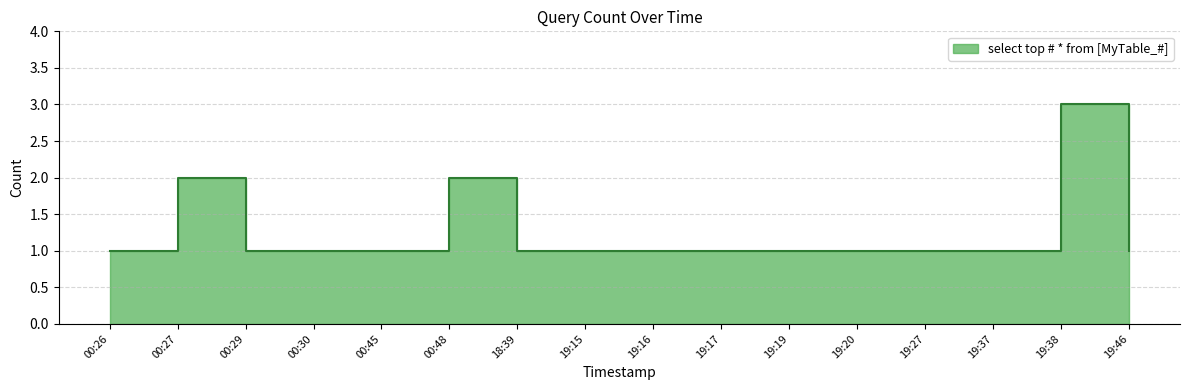

What is the change in value from 00:48 to 19:37?

-1